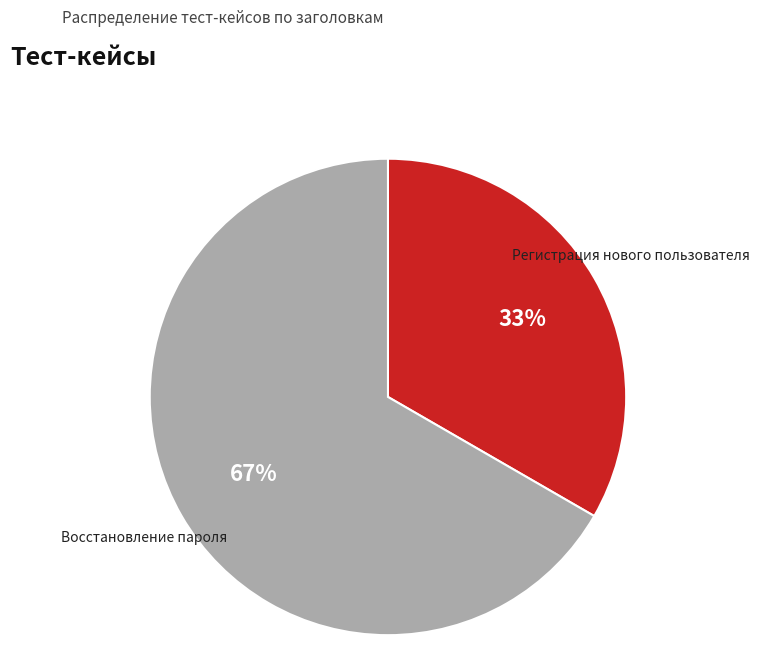

To the nearest percent, what is the combined percentage of Регистрация нового пользователя and Восстановление пароля?

100%